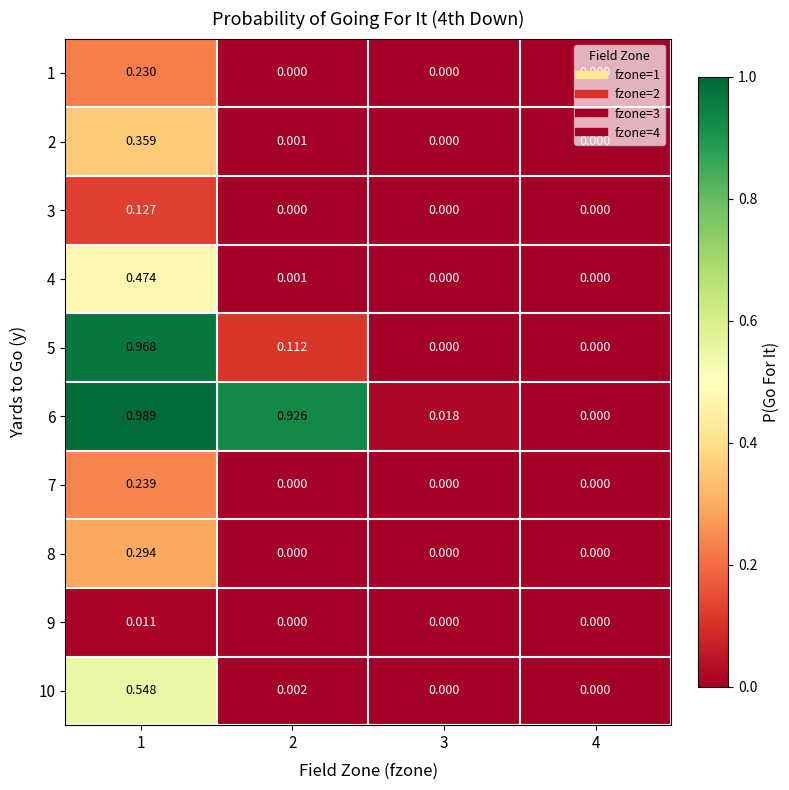

Is the value of 10 at 1 greater than the value of 2 at 3?

Yes